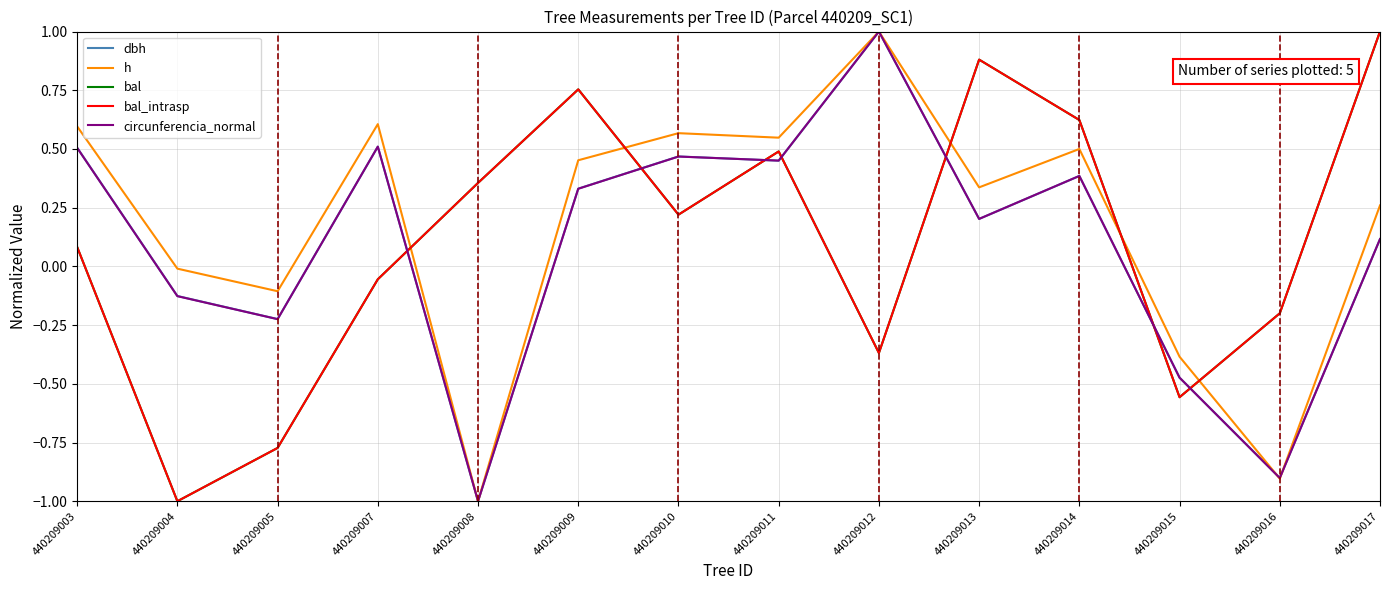

At which category does h reach its first local peak?

440209007